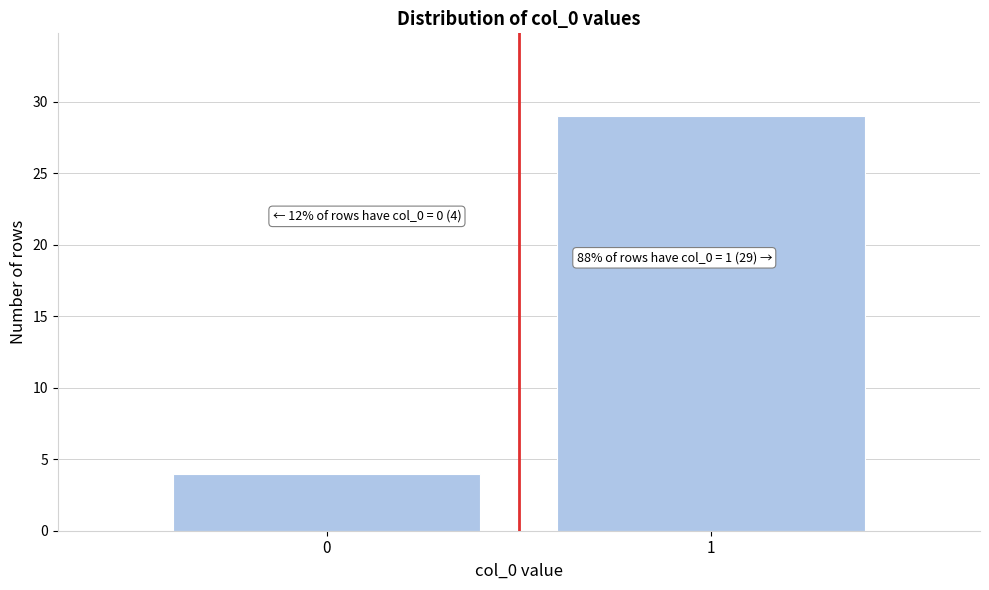

Reading right to left, transcribe all the data shown in this chart.

29	4